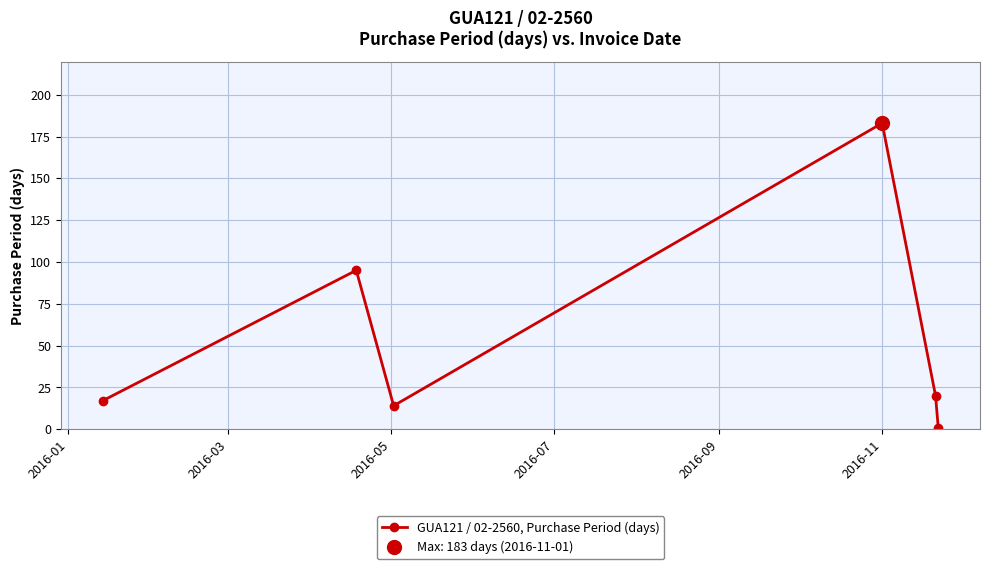

True or false: GUA121 / 02-2560, Purchase Period (days) has more than 0 points higher than both neighbors.

True